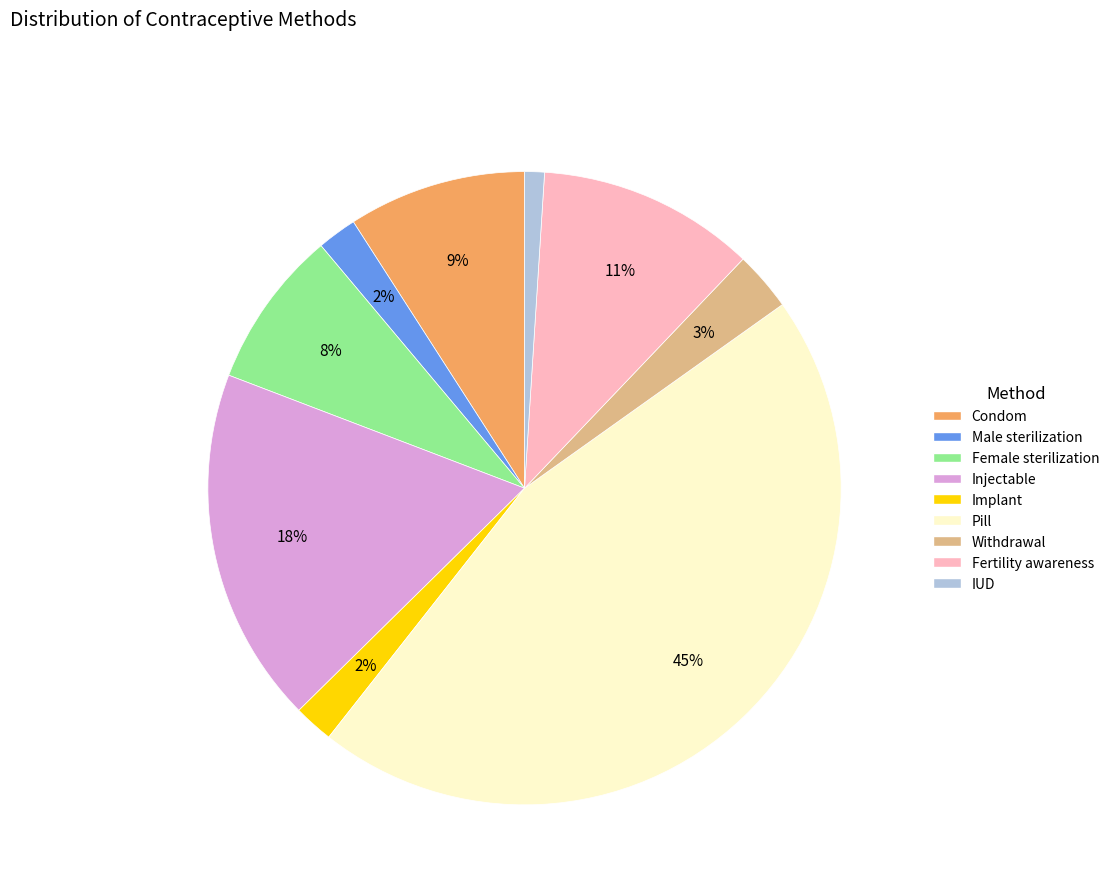

To the nearest percent, what percentage of the pie is Male sterilization?

2%